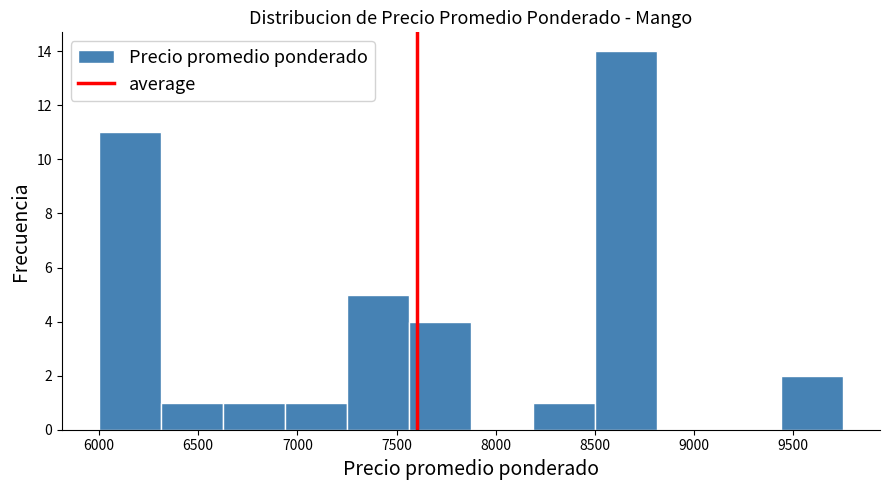

Reading left to right, transcribe this chart: for each bar, give the range it covers on the x-axis and its height. Neither the bar edges nor the heights are printed on the chart, so give them approximately, as read against the axes.

6000 to 6300: 11
6300 to 6650: 1
6650 to 6950: 1
6950 to 7250: 1
7250 to 7550: 5
7550 to 7900: 4
7900 to 8200: 0
8200 to 8500: 1
8500 to 8800: 14
8800 to 9150: 0
9150 to 9450: 0
9450 to 9750: 2